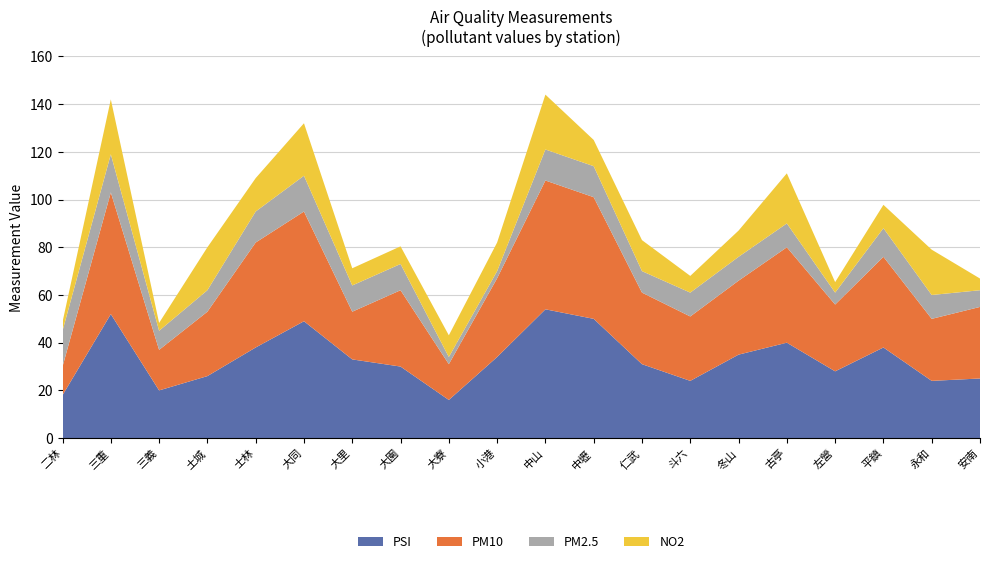

What is the minimum value for PSI?

16.0